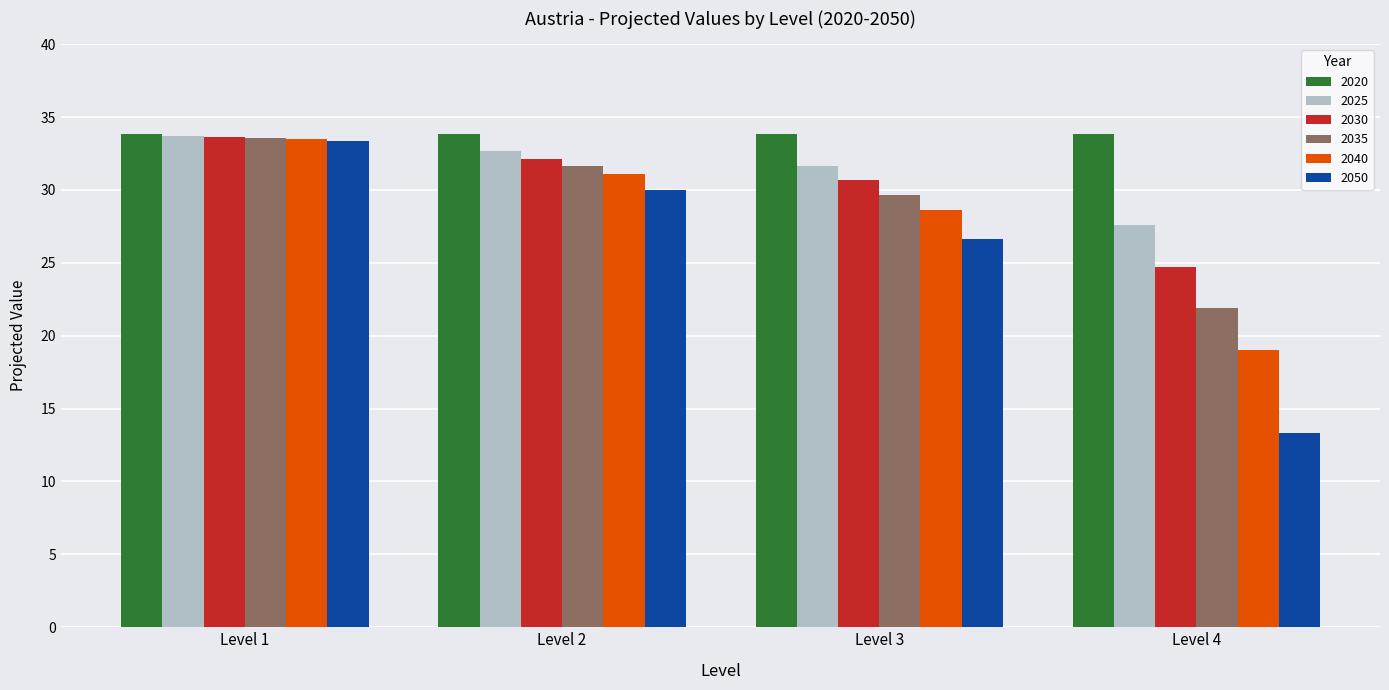

What is the difference between the maximum and second lowest values in the 2040 series?

4.9